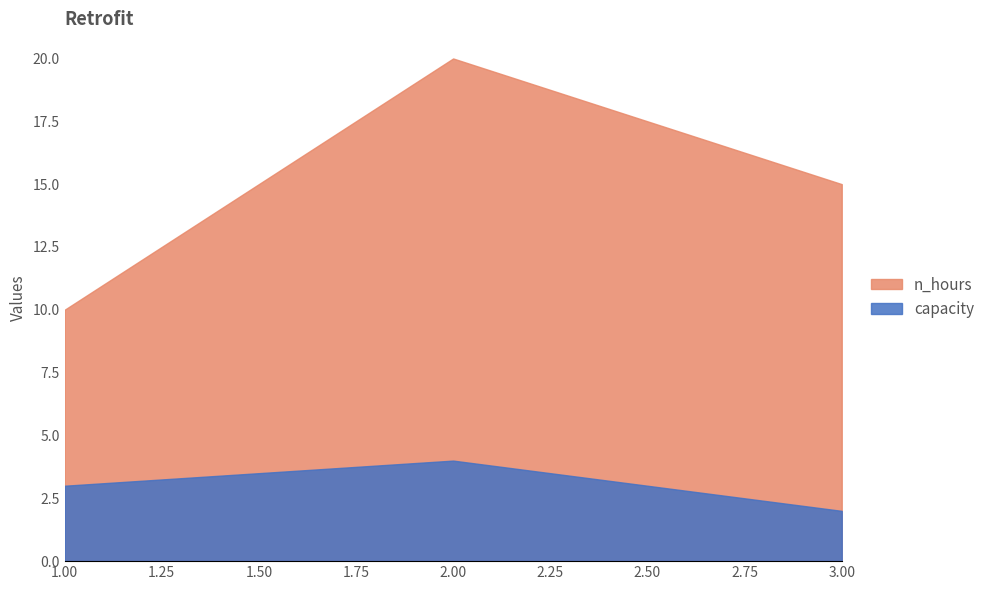

How many lines are shown in the chart?

2